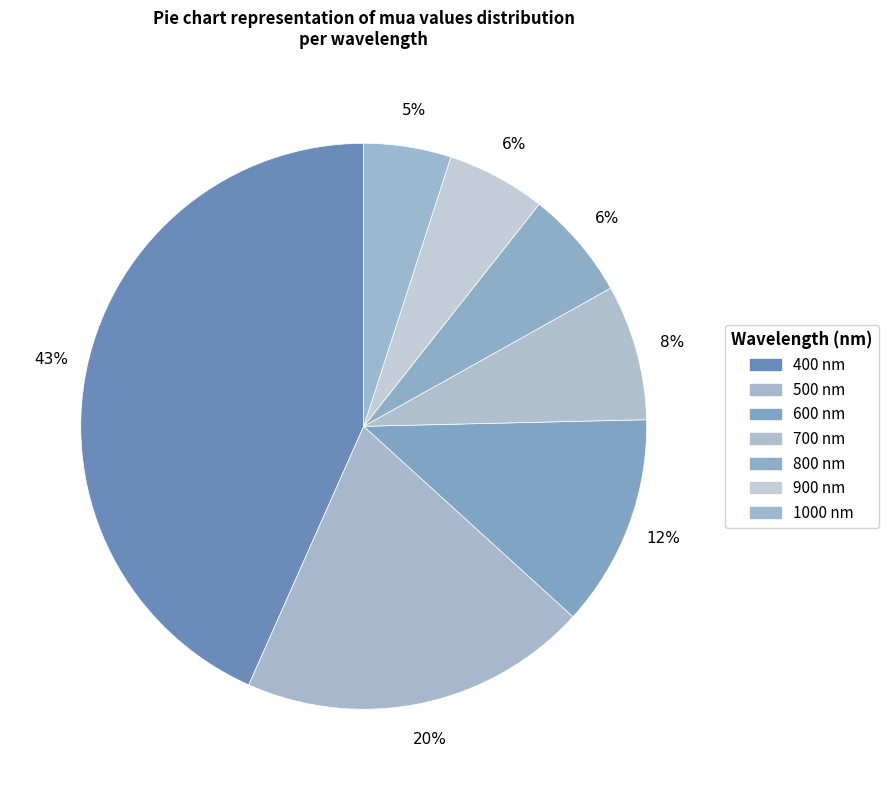

Which has a higher value, 400 or 500?

400